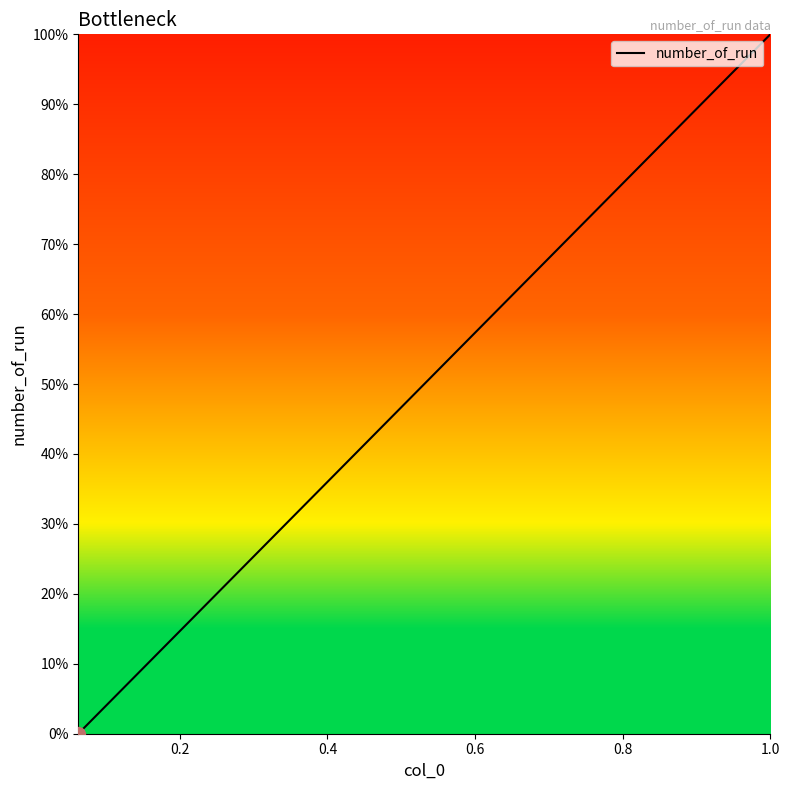

How many lines are shown in the chart?

1